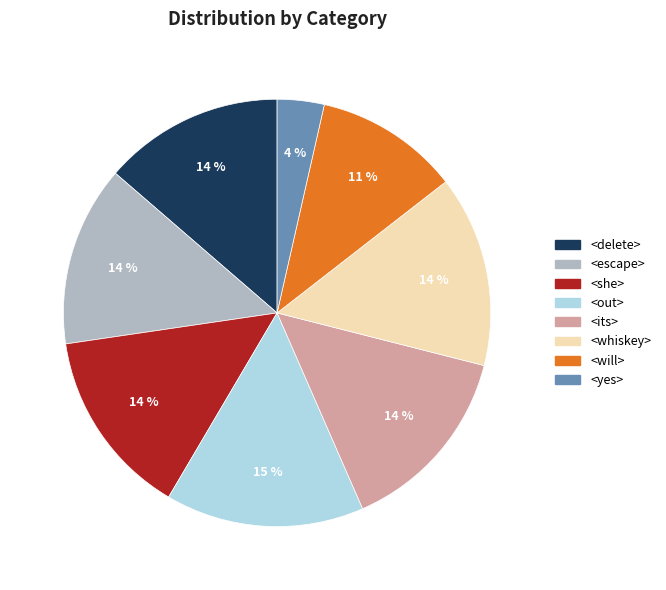

What percentage is the <delete> slice, to the nearest percent?

14%